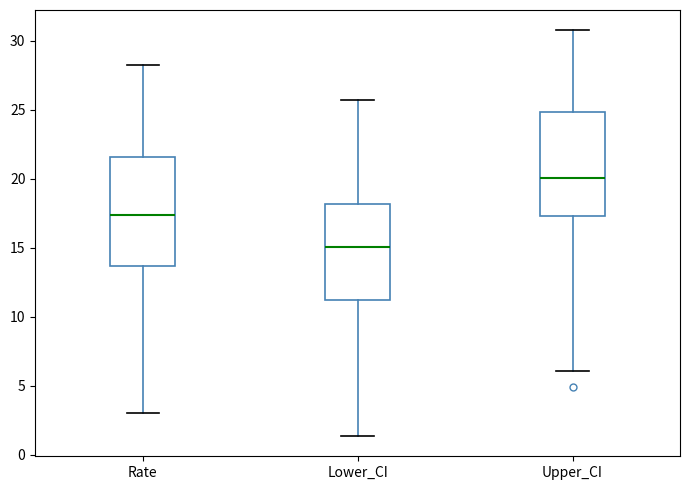

Where does the lower whisker of the box for Upper_CI end on the y-axis? The values are not printed on the chart, so give them approximately, as read against the axis.

6.0